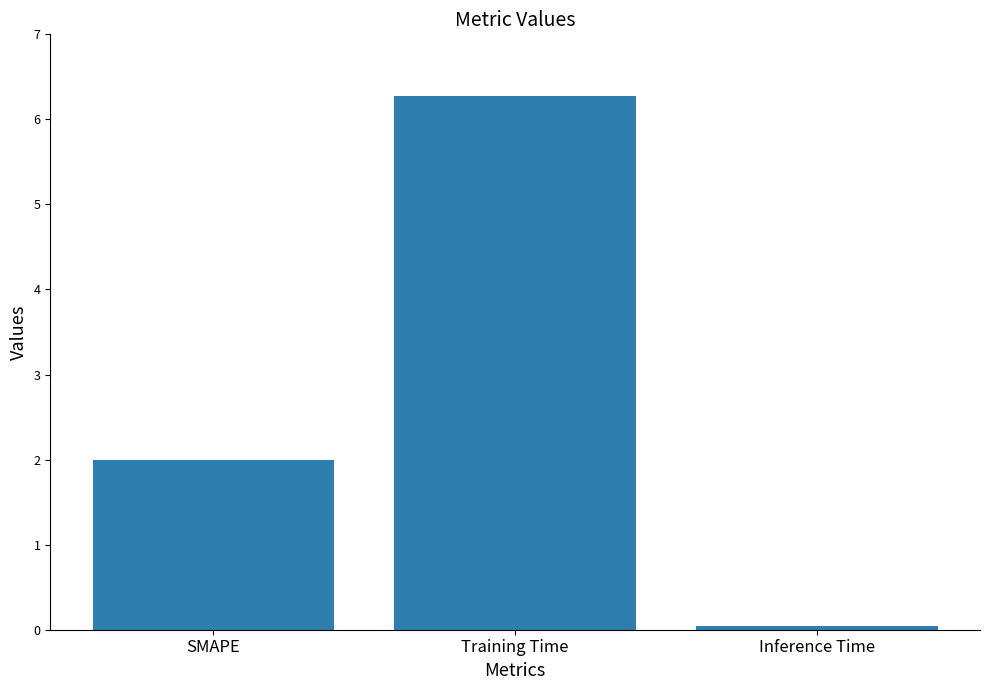

What position from the left is SMAPE?

1